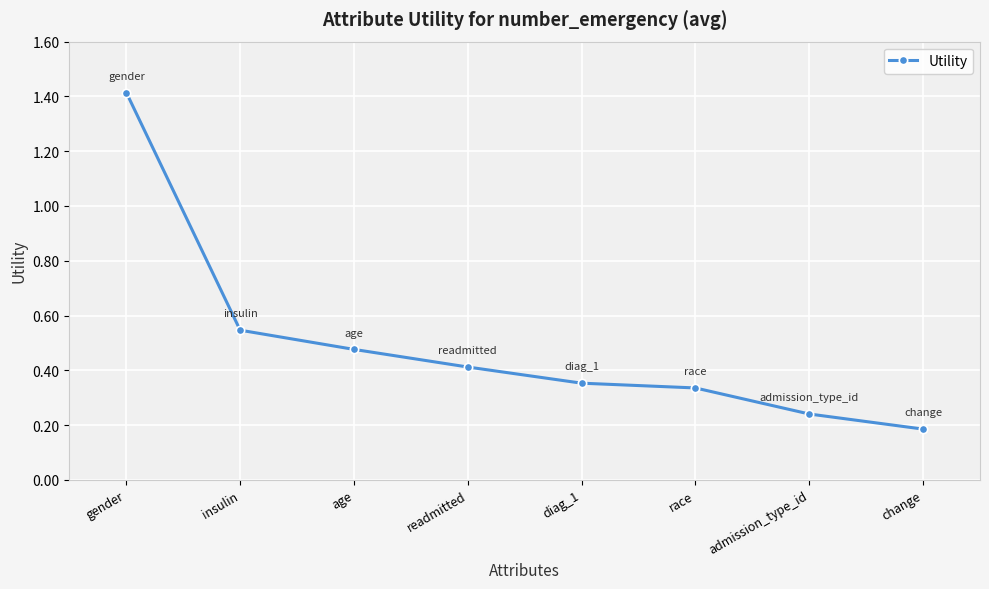

True or false: the data has more than 2 interior local peaks.

False